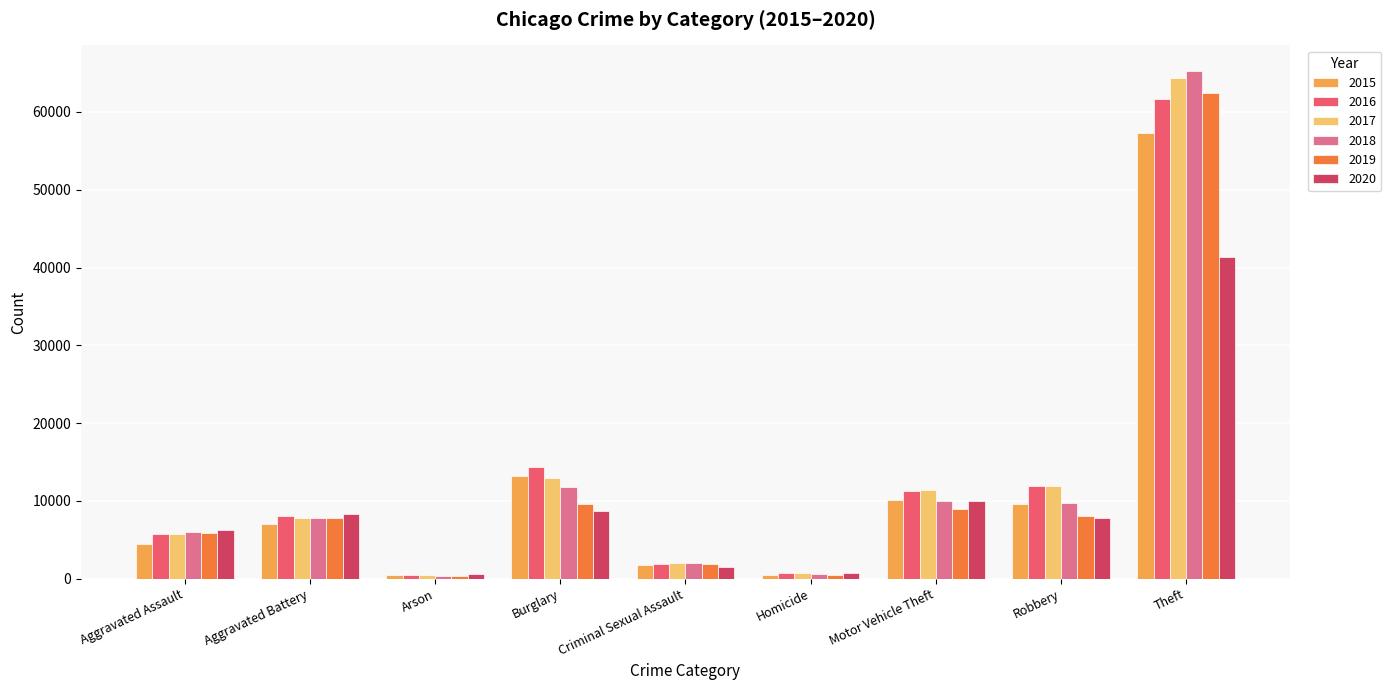

True or false: 2018 has a value of 9985 at Motor Vehicle Theft.

True